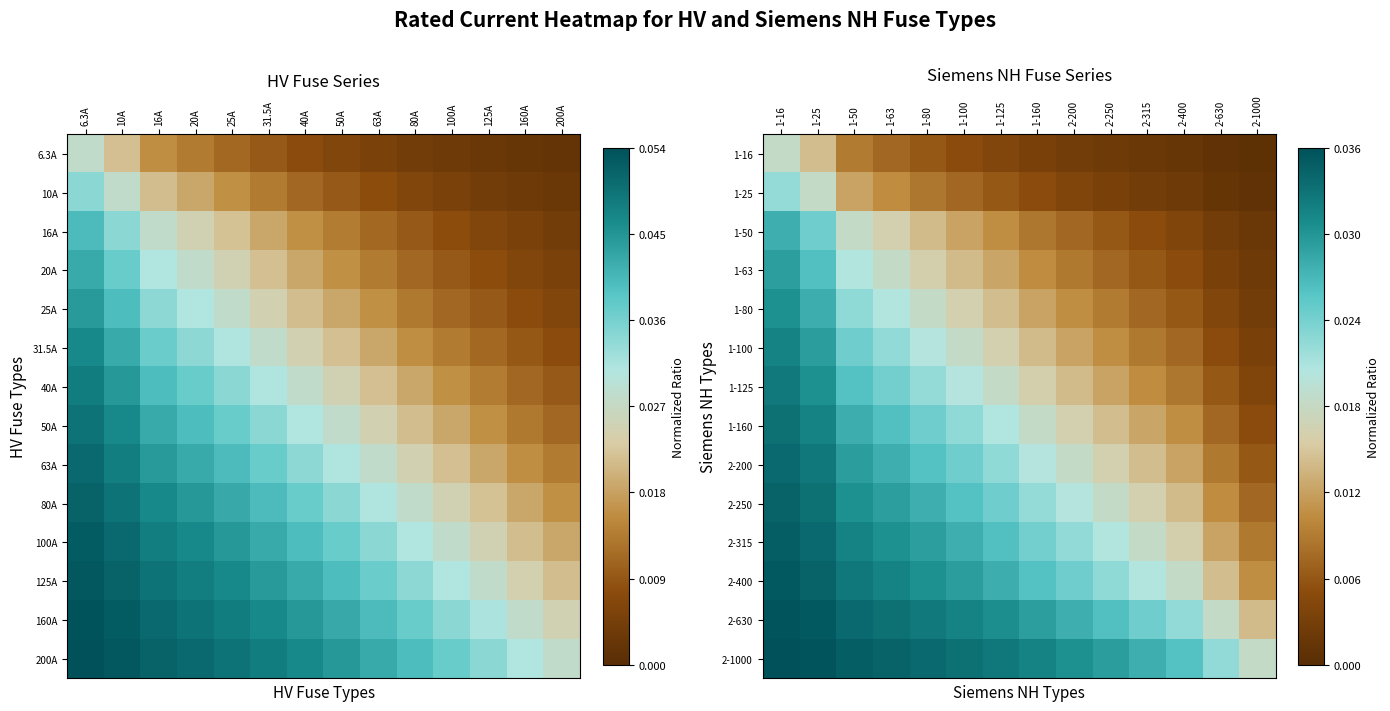

The value of 1-125 at 2-630 is 0.0. True or false?

True